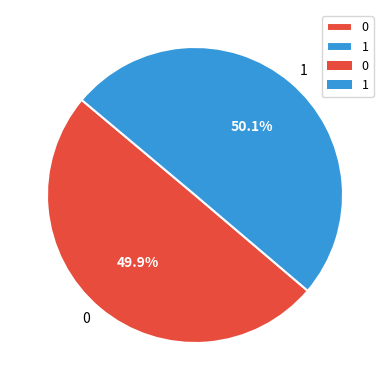

Is there any slice that represents more than half of the pie?

Yes